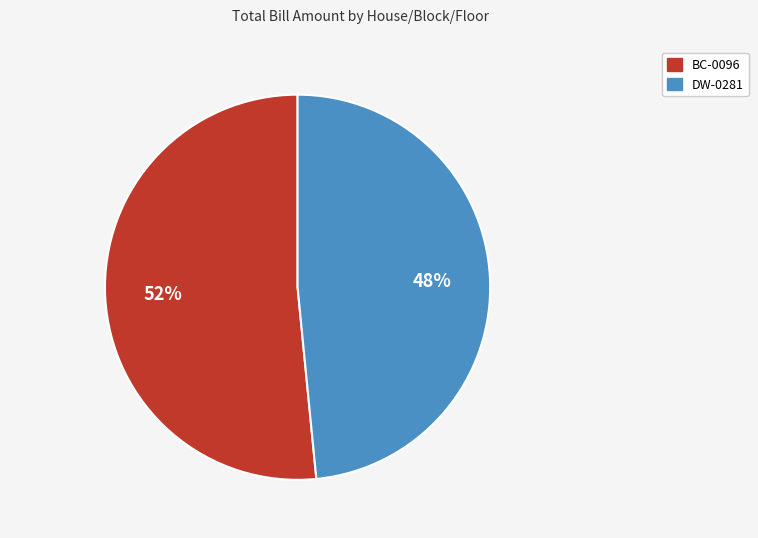

Which category has the smallest portion of the pie?

DW-0281